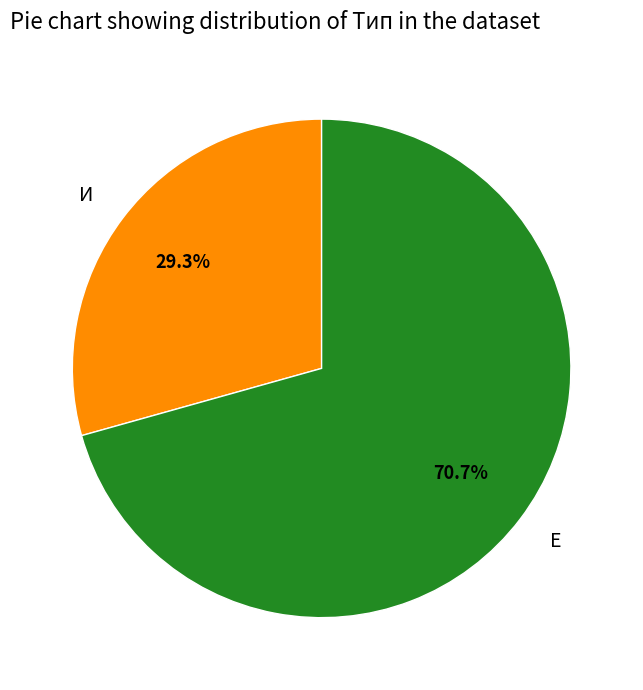

How many slices are in this pie chart?

2